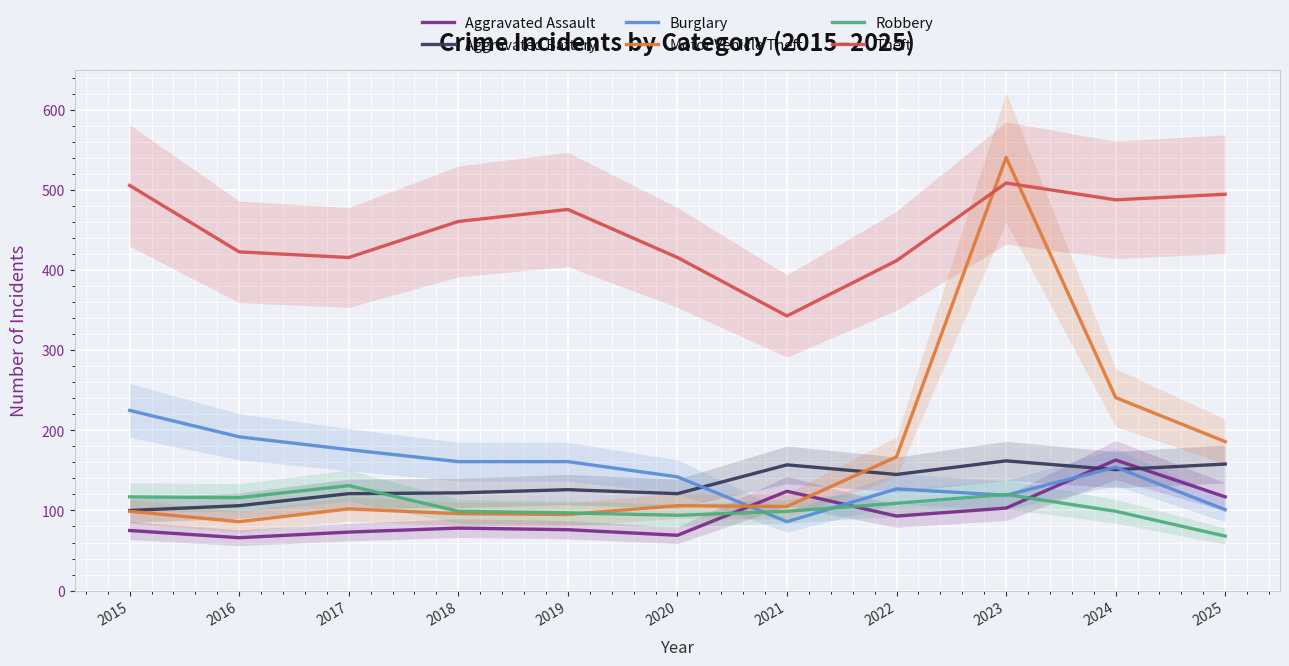

Which series changed the most between 2016 and 2019?

Theft